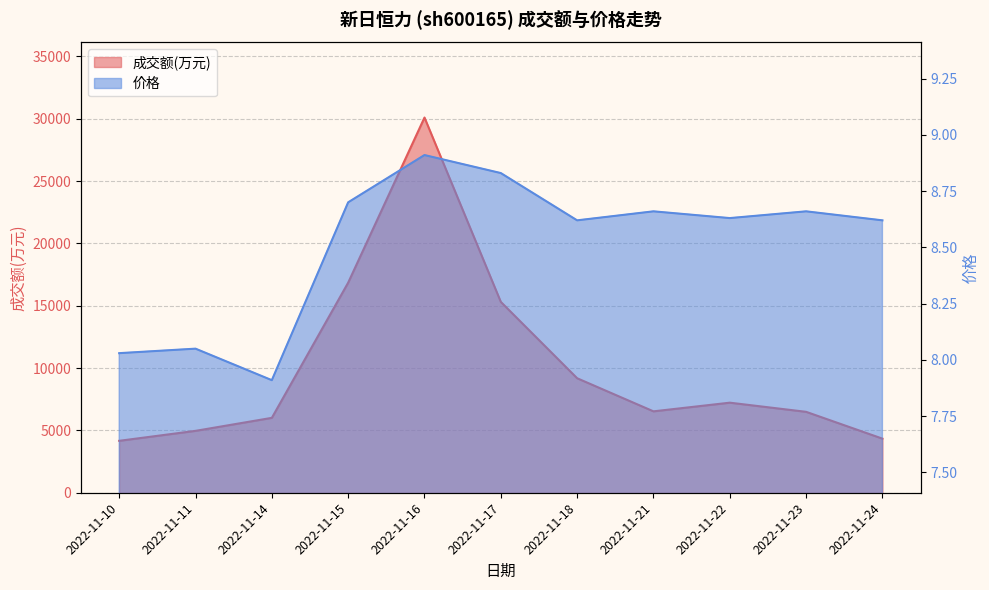

What is the highest value of the 价格 series?

8.9